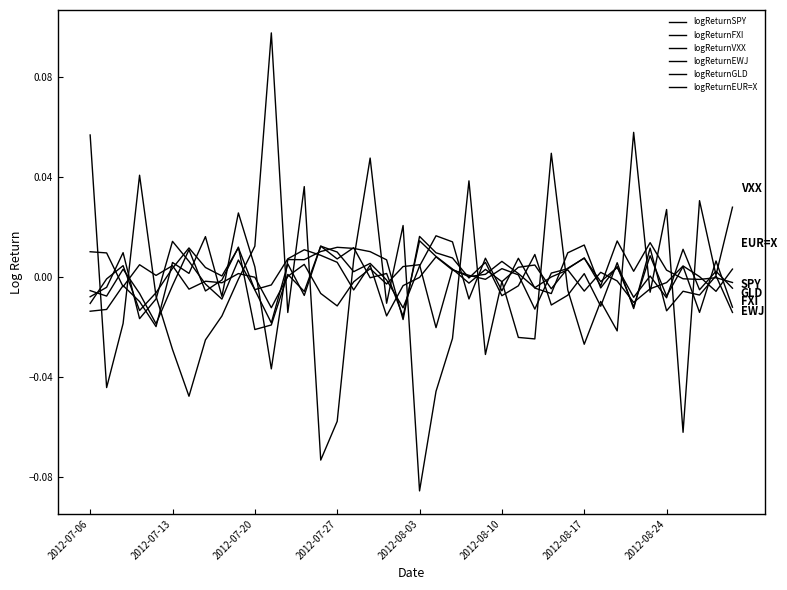

How many lines are shown in the chart?

6